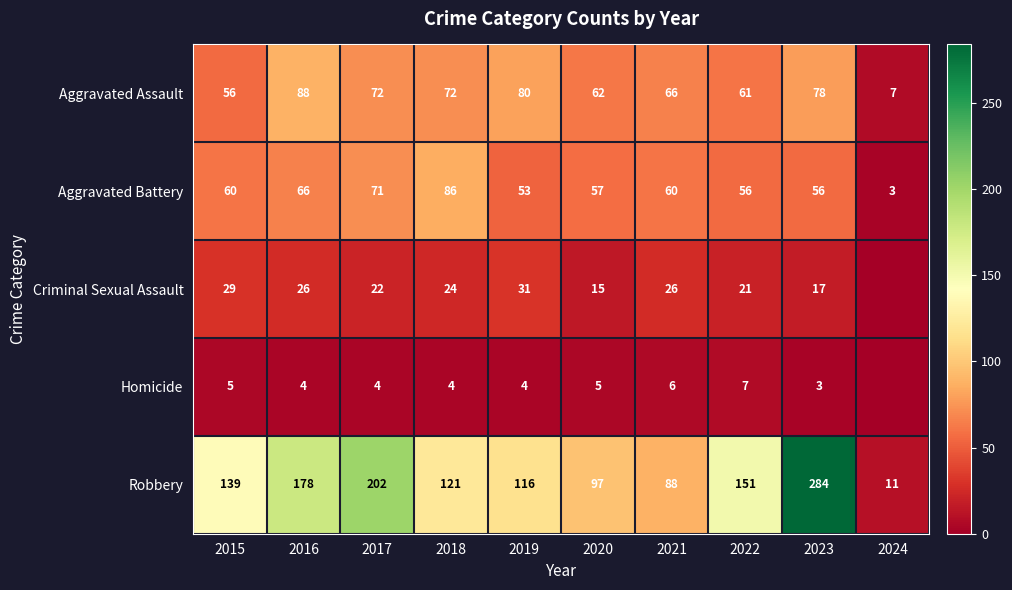

True or false: Aggravated Battery has a value of 94 at 2021.

False